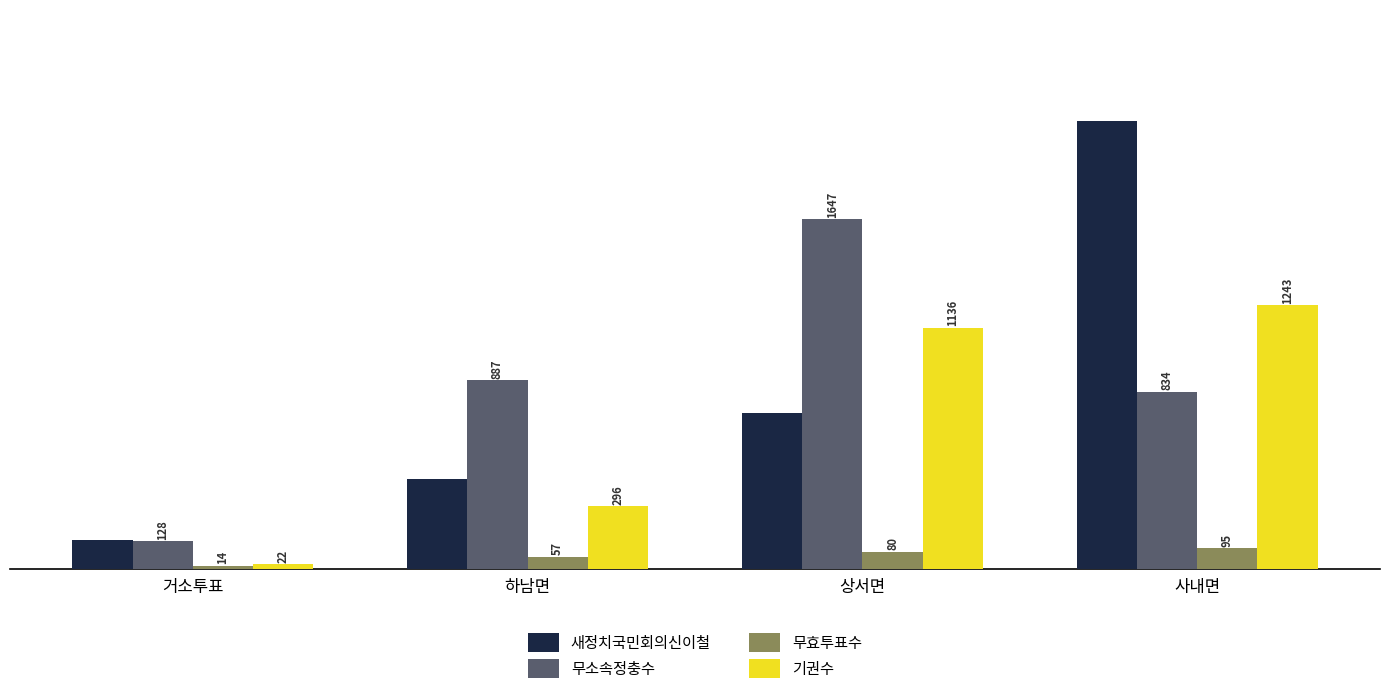

Which series has the widest spread of values?

새정치국민회의신이철